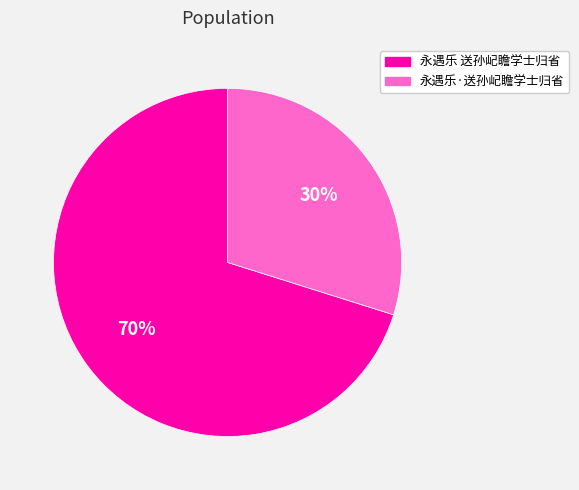

To the nearest percent, what percentage of the pie is 永遇乐·送孙屺瞻学士归省?

30%